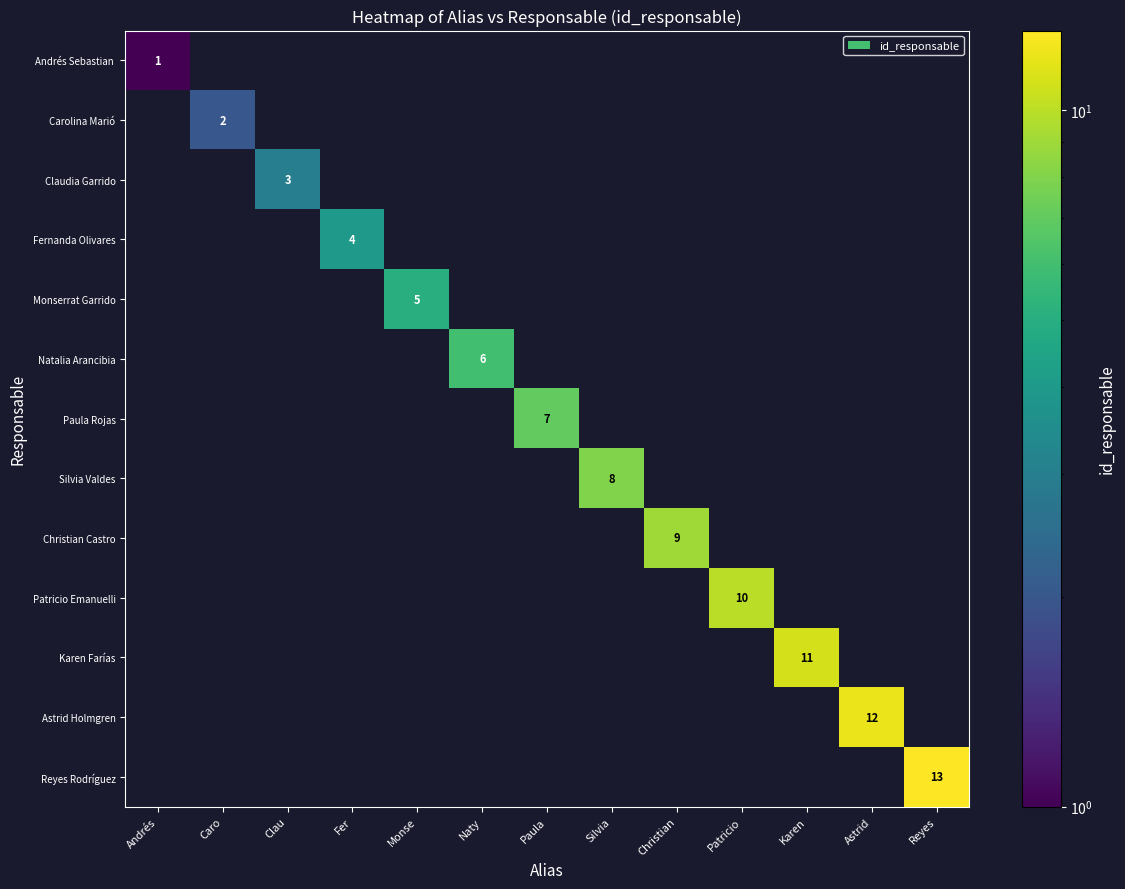

What is the sum of all Christian Castro values?

9